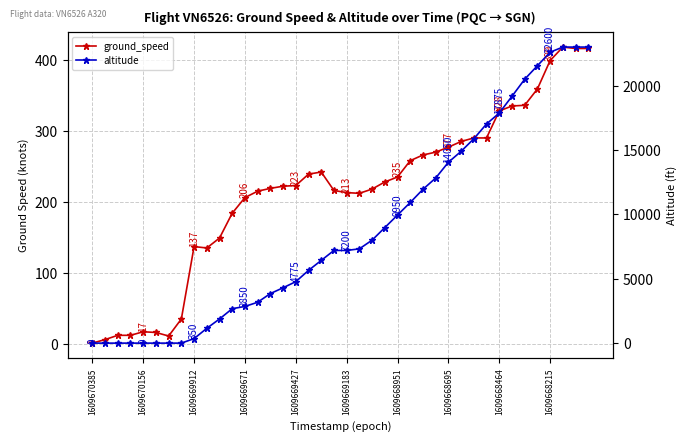

What is the sum of all ground_speed values?

8546